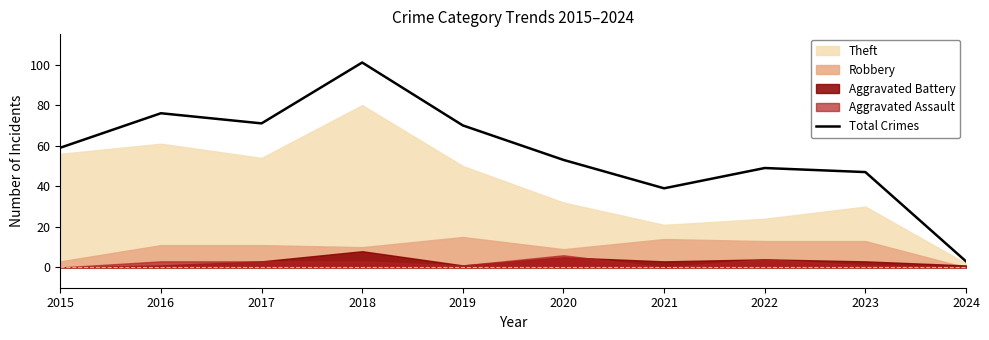

What is the smallest value displayed?

3